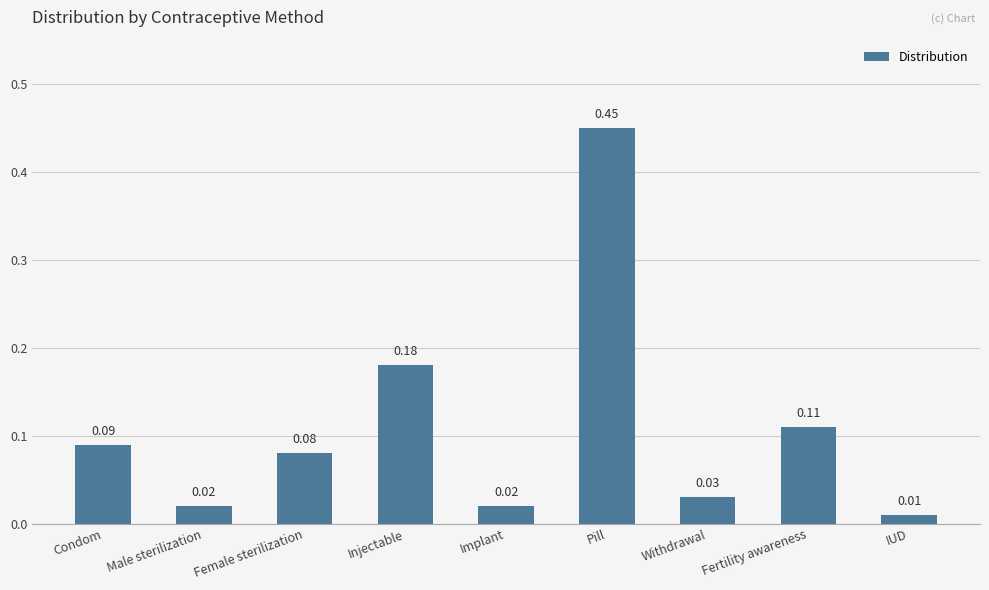

What is the label of the 4th bar from the right?

Pill